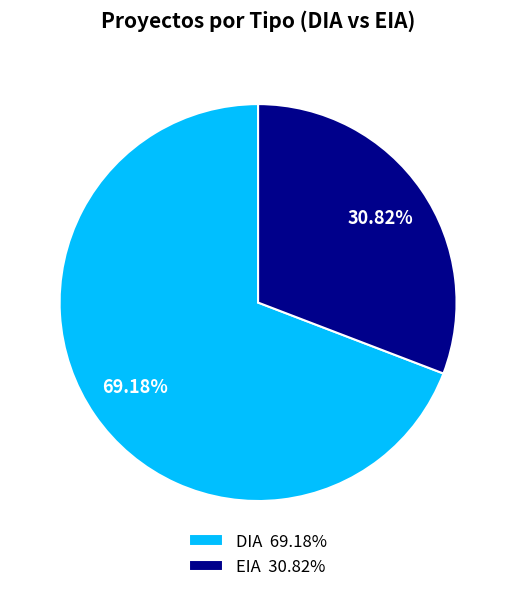

How many slices are in this pie chart?

2